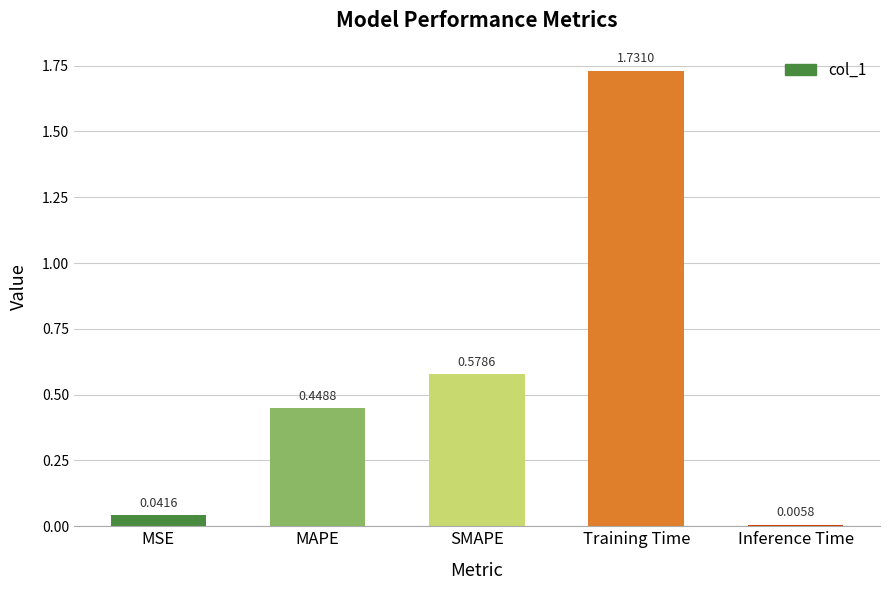

What is the label of the 3rd bar from the right?

SMAPE